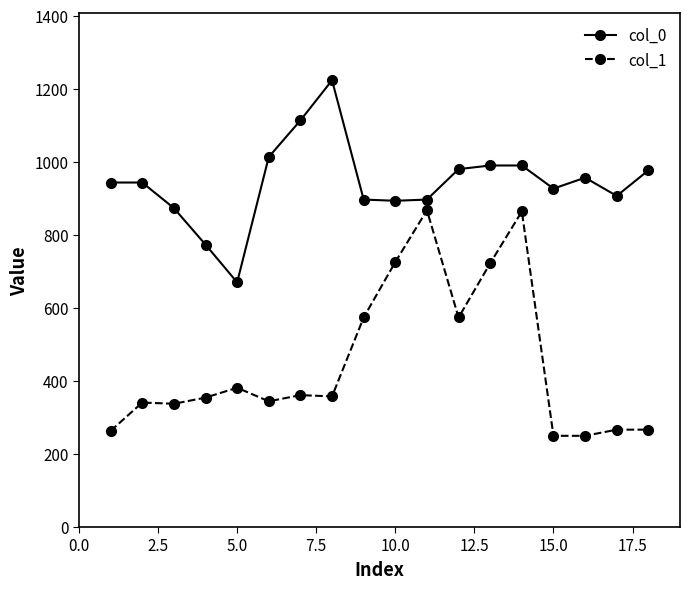

Rank the series by their maximum value, from lowest to highest.

col_1, col_0